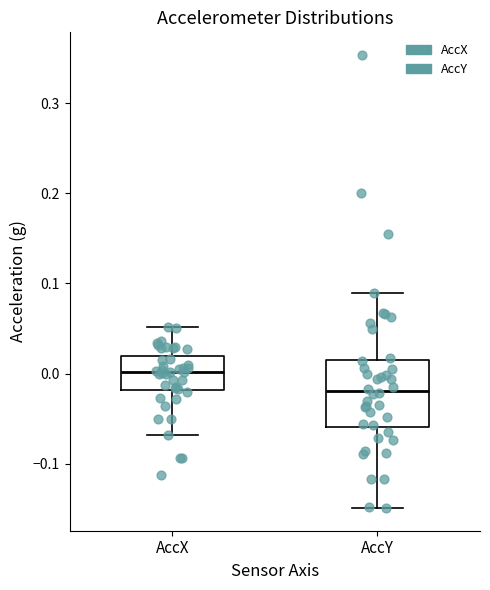

Where is the upper edge of the box for AccX on the y-axis? The values are not printed on the chart, so give them approximately, as read against the axis.

0.02